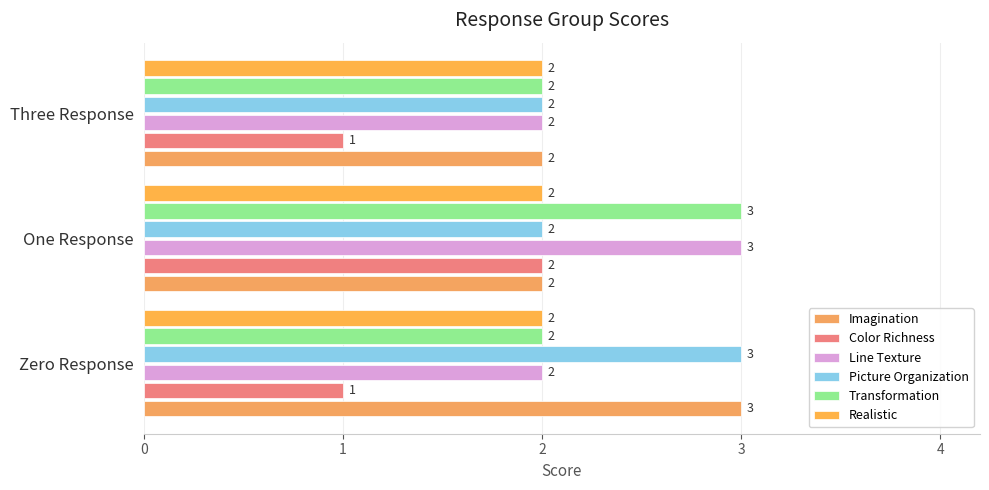

Count the number of data series in this chart.

6